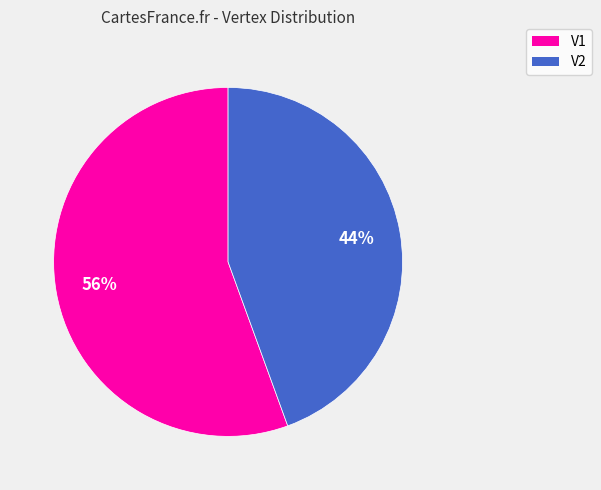

How many segments does this pie chart have?

2